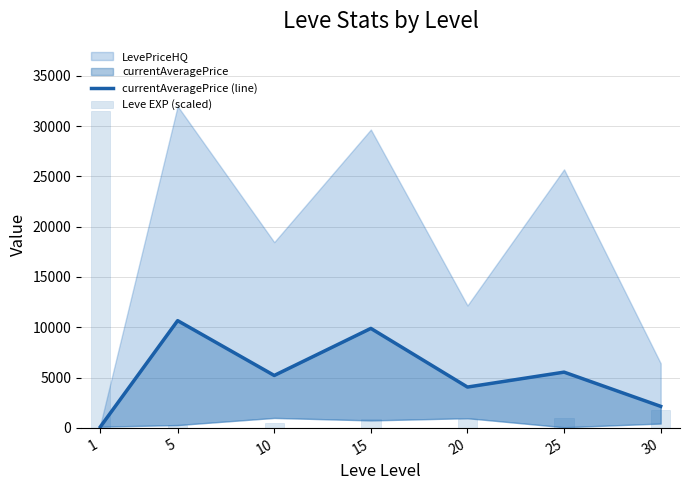

Which series has the largest total across all categories?

currentAveragePrice (line)